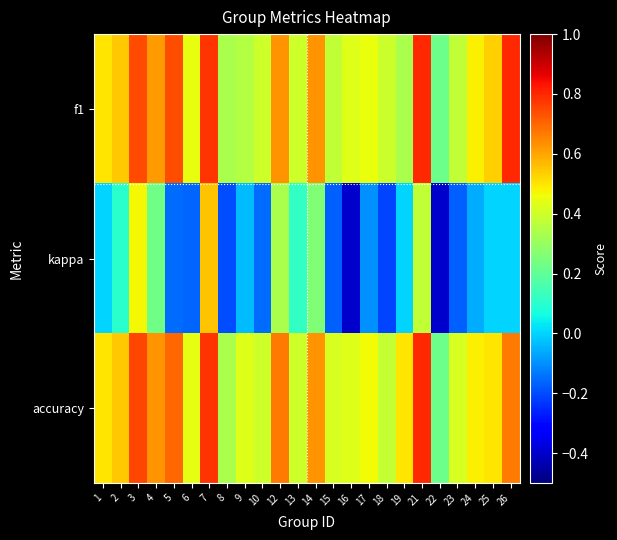

Which label corresponds to the largest value in the chart?

21